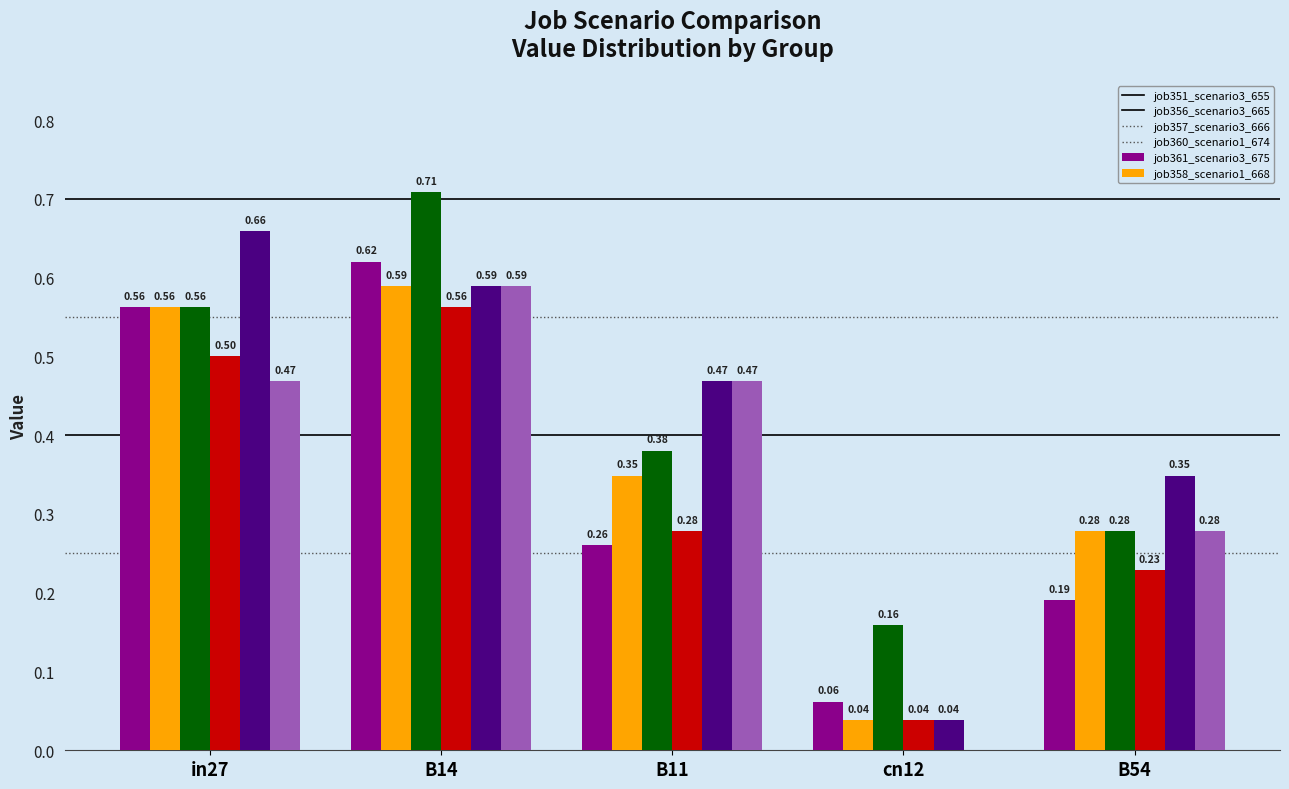

Read the job358_scenario1_668 value at B11.

0.5